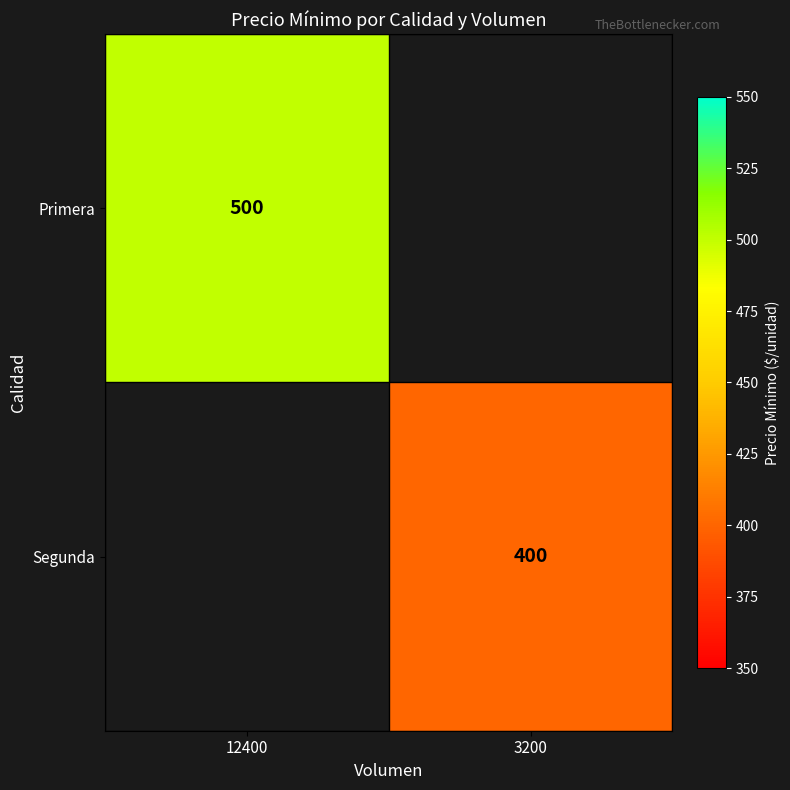

What is the greatest value displayed?

500.0